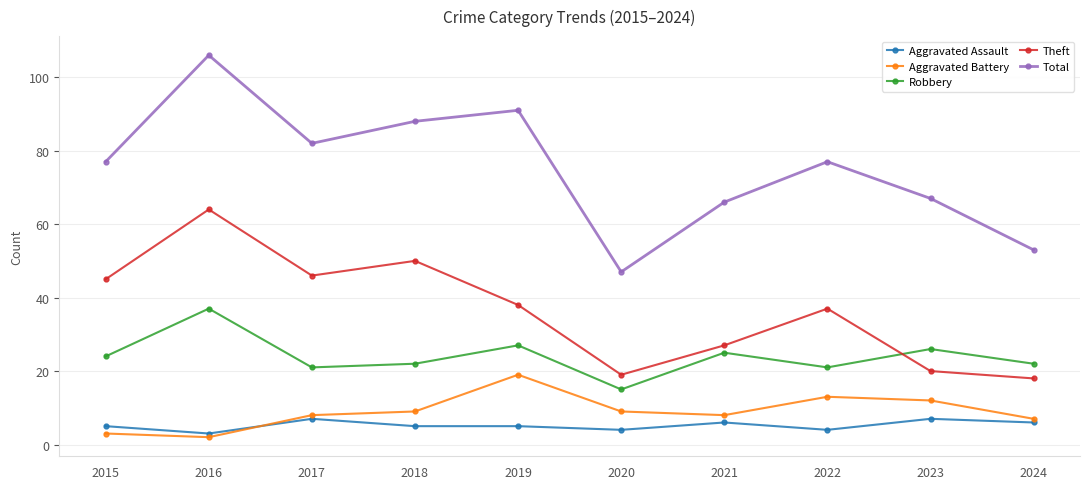

At which category is the sum across all series the highest?

2016